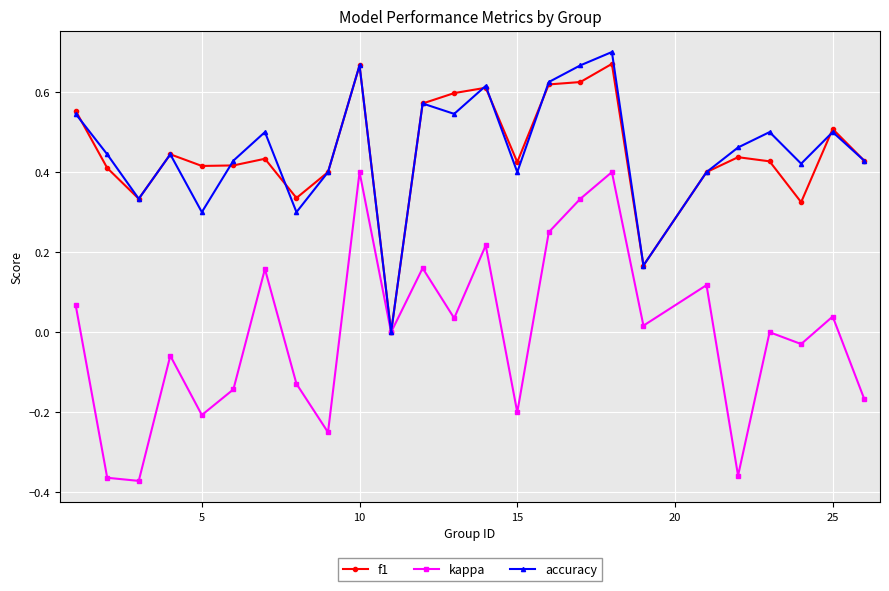

How many distinct data groups are displayed?

3